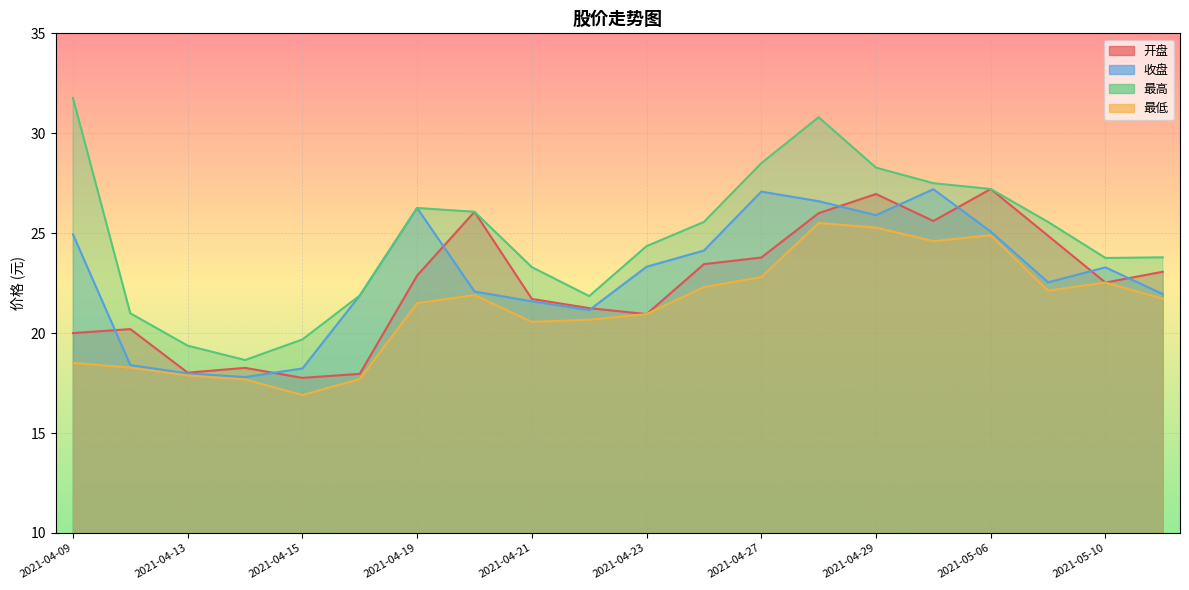

What are all the series names shown in the legend?

开盘, 收盘, 最高, 最低